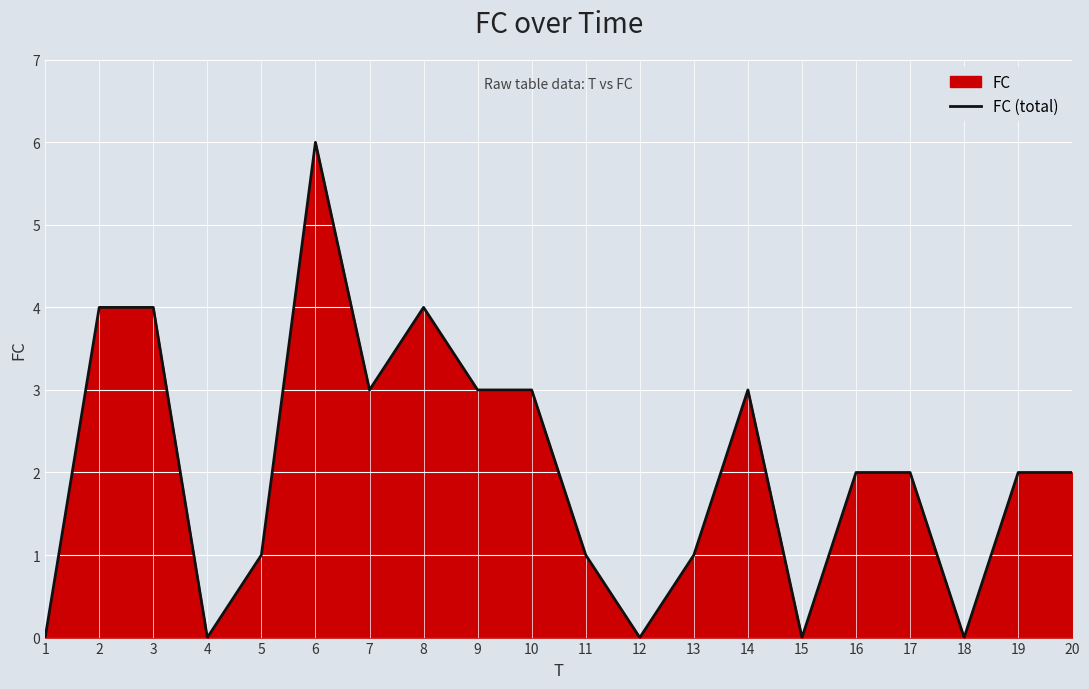

Which label corresponds to the smallest value in the chart?

1